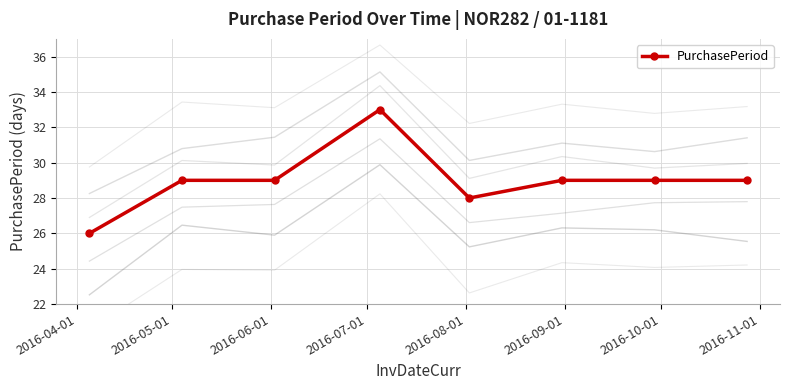

Approximately how many times larger is the value at 2016-04-01 compared to 2016-10-01?

0.9